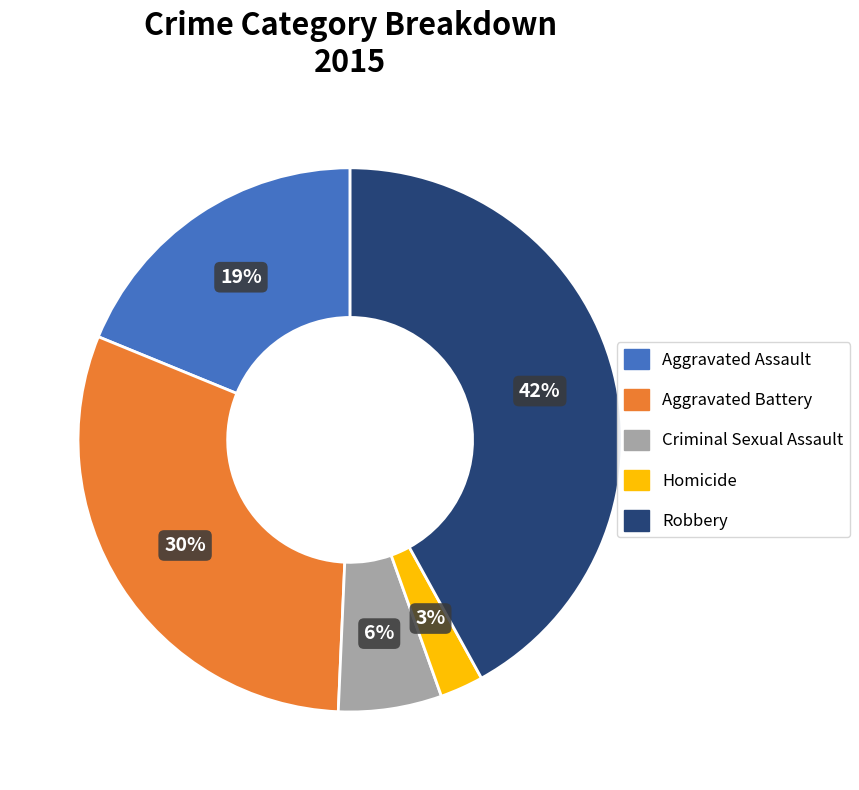

Rank the categories by value from highest to lowest.

Robbery, Aggravated Battery, Aggravated Assault, Criminal Sexual Assault, Homicide